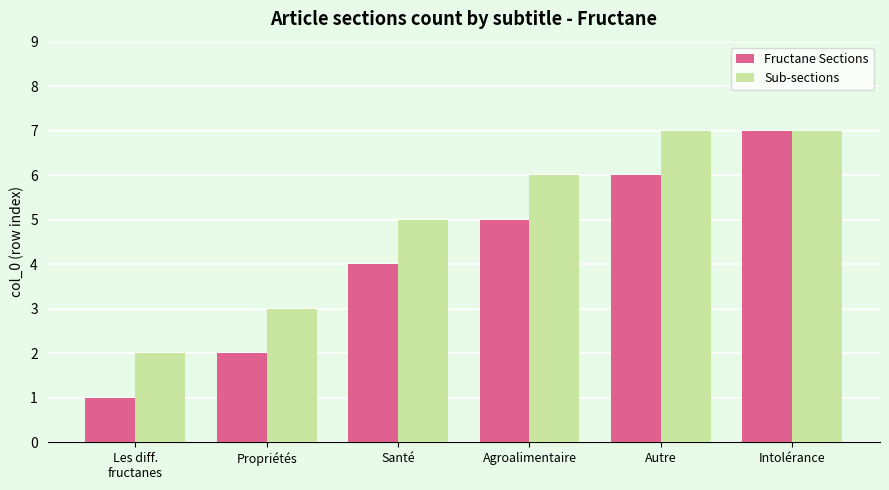

What is the difference between the maximum and minimum values in the Fructane Sections series?

6